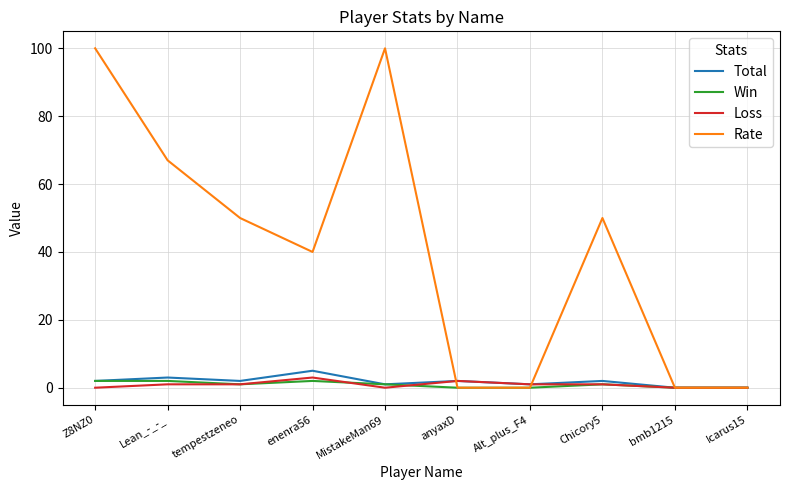

What are all the series names shown in the legend?

Total, Win, Loss, Rate